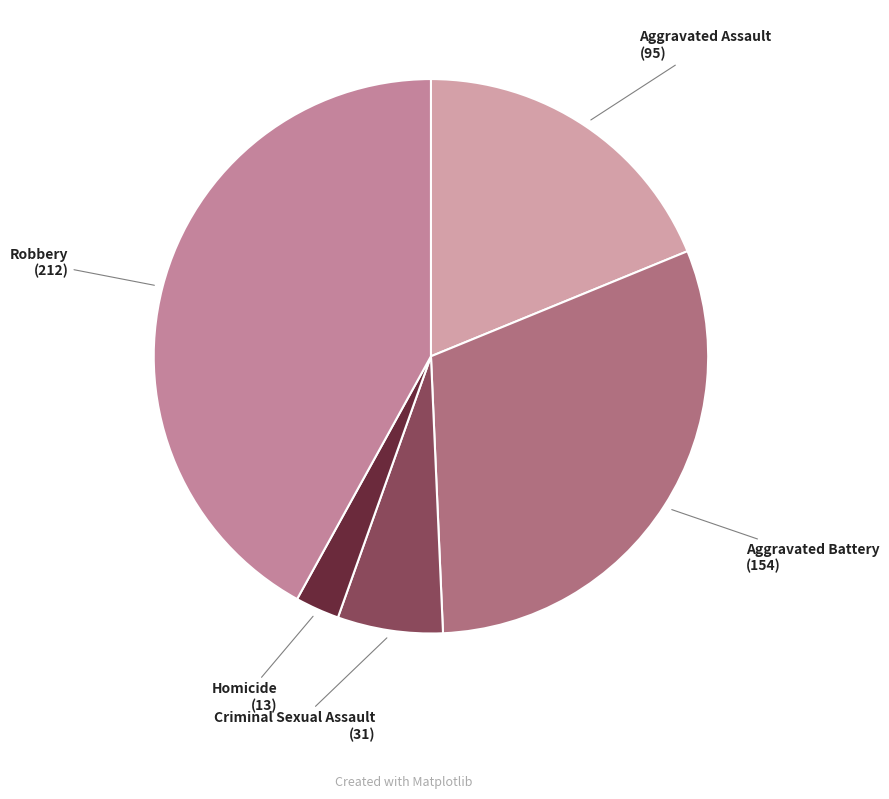

Approximately how many times larger is the value at Robbery compared to Homicide?

16.3